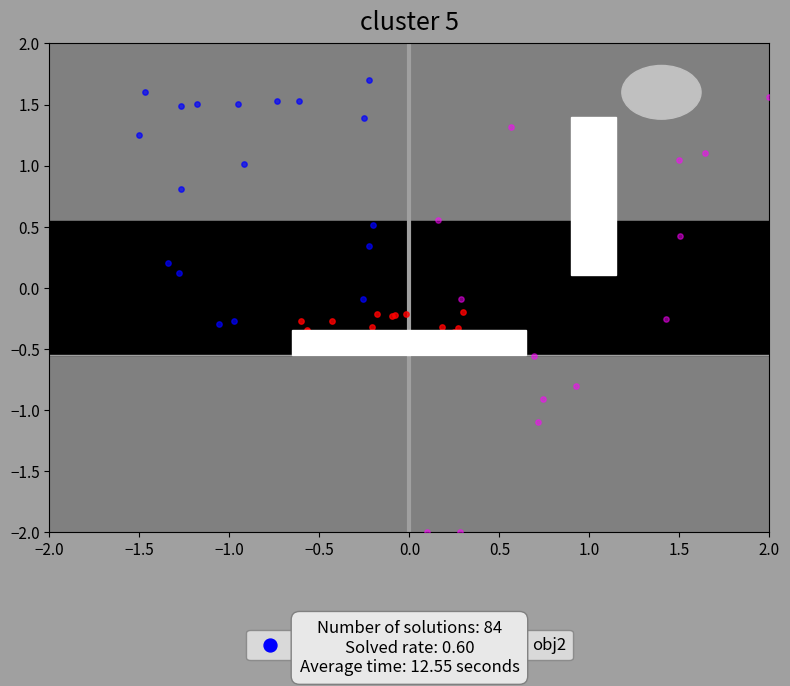

Which series has the largest Y range (max minus min)?

obj2